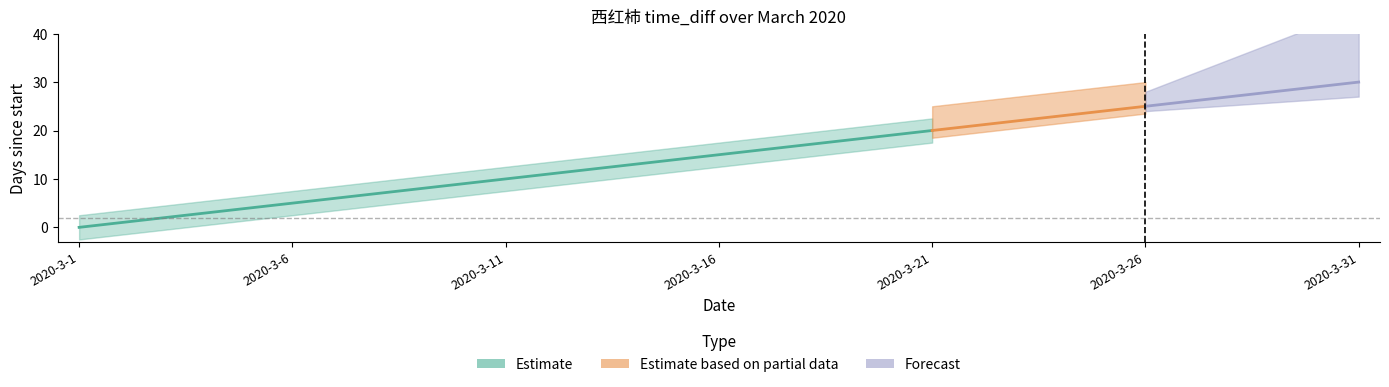

Reading left to right, what are all the values shown in this chart?

0	1	2	3	4	5	6	7	8	9	10	11	12	13	14	15	16	17	18	19	20	21	22	23	24	25	26	27	28	29	30